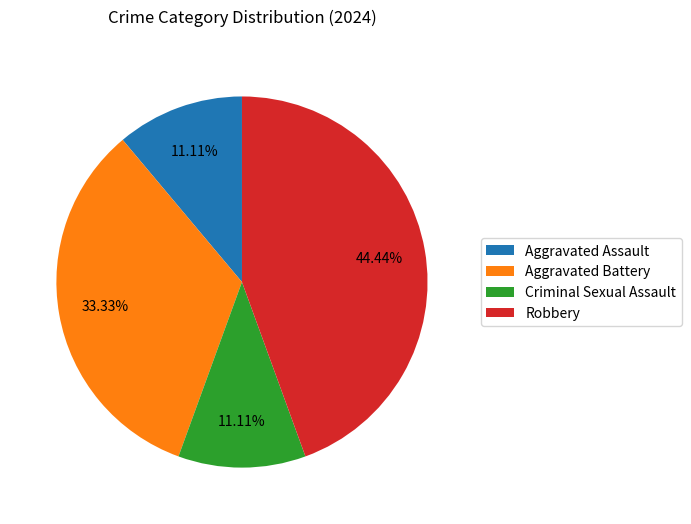

To the nearest percent, what is the difference between the largest and smallest slice percentages?

33%